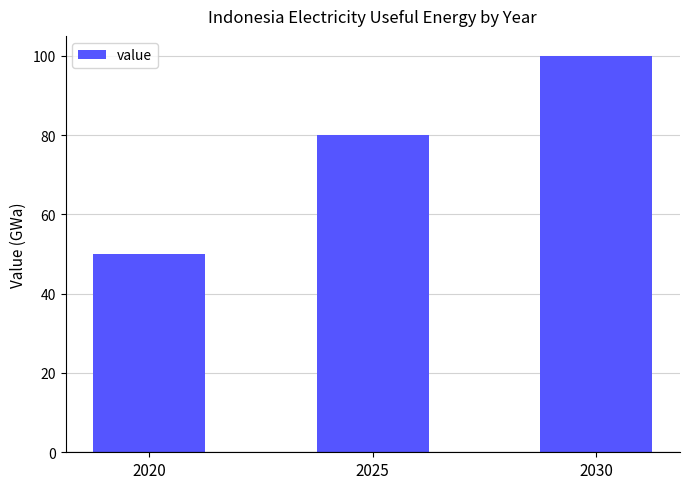

What is the change in value from 2020 to 2025?

+30